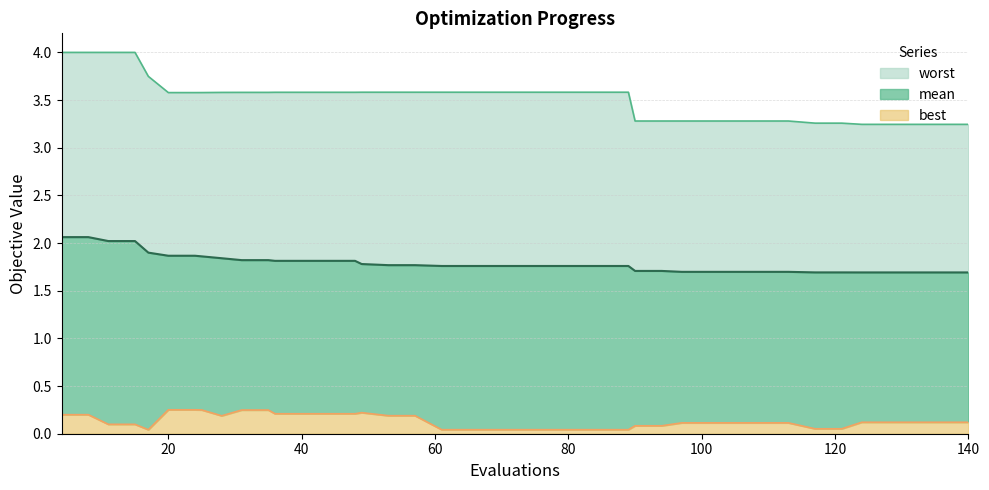

Rank the categories by worst value from highest to lowest.

4, 8, 11, 15, 17, 61, 65, 69, 73, 77, 81, 85, 89, 53, 57, 49, 36, 40, 44, 48, 31, 35, 28, 25, 20, 24, 97, 101, 105, 109, 113, 90, 94, 117, 121, 124, 128, 132, 136, 140